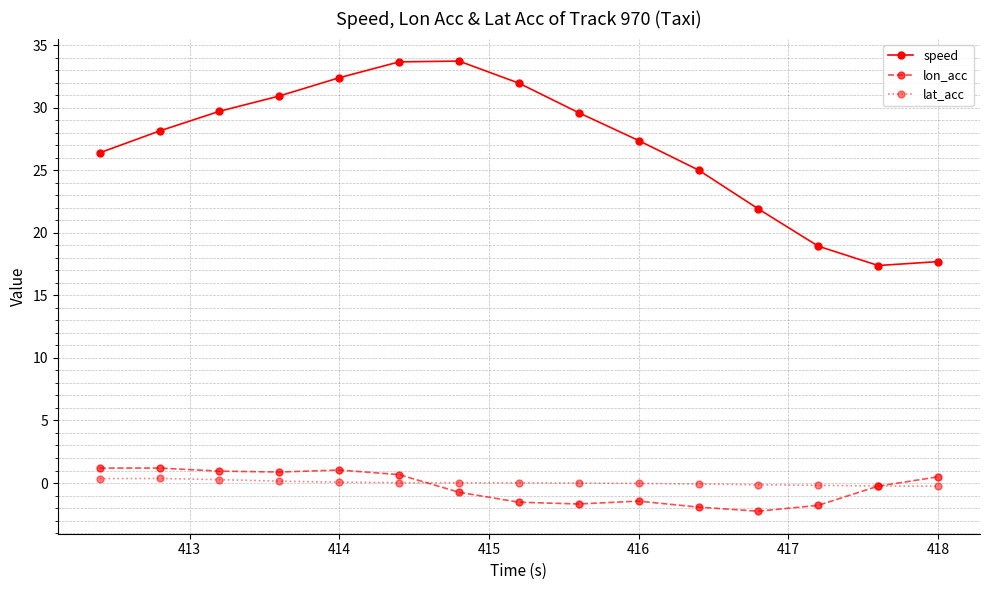

True or false: lat_acc has more than 0 points higher than both neighbors.

True